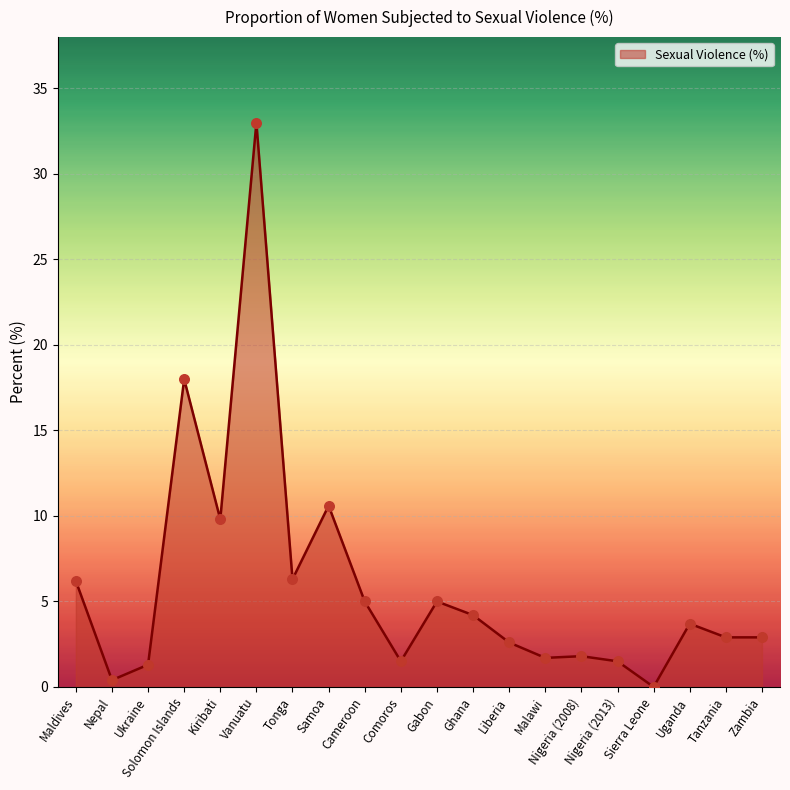

Which has a higher value, Uganda or Nigeria (2013)?

Uganda